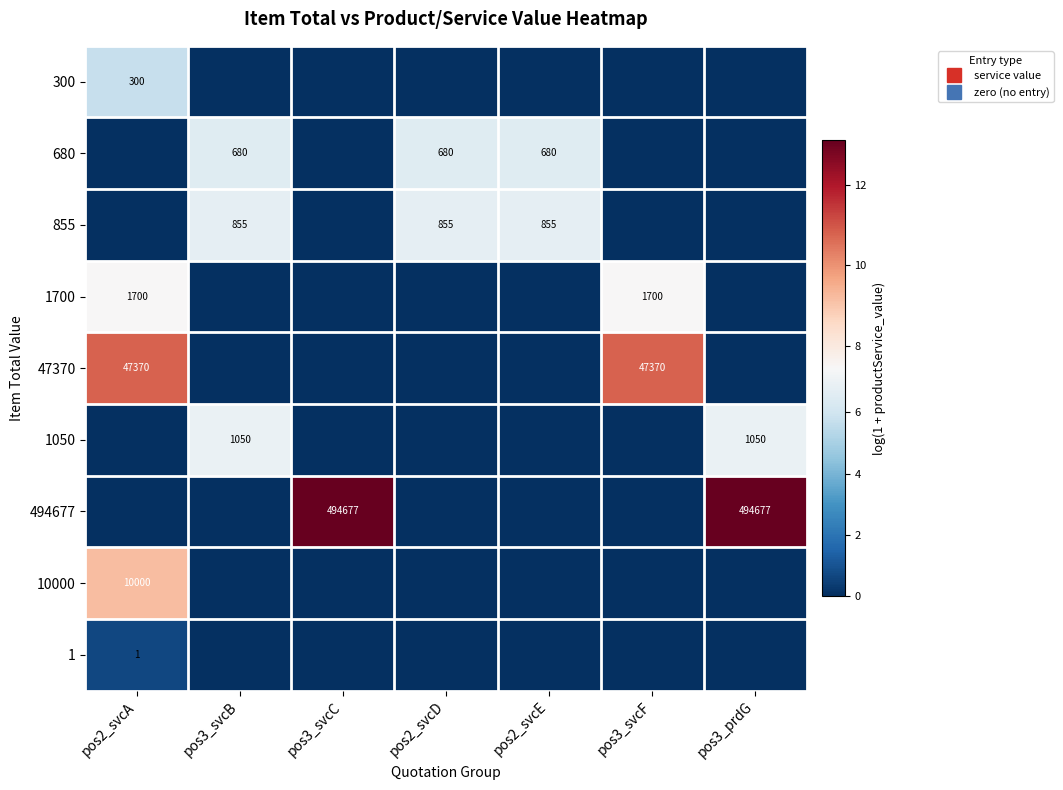

Is it true that 494677 equals -7.3 at pos2_svcE?

False